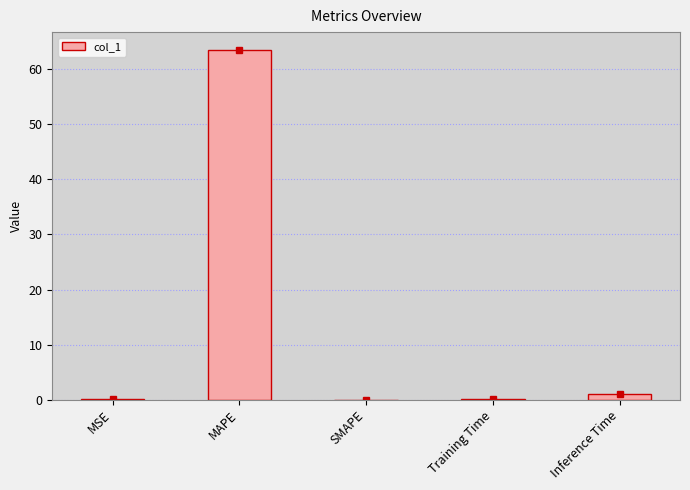

What is the average value?

12.9